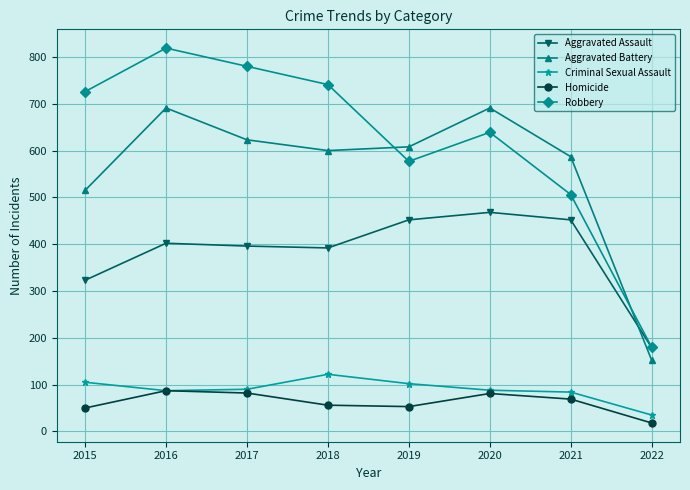

What is the approximate value of Robbery at 2019?

577